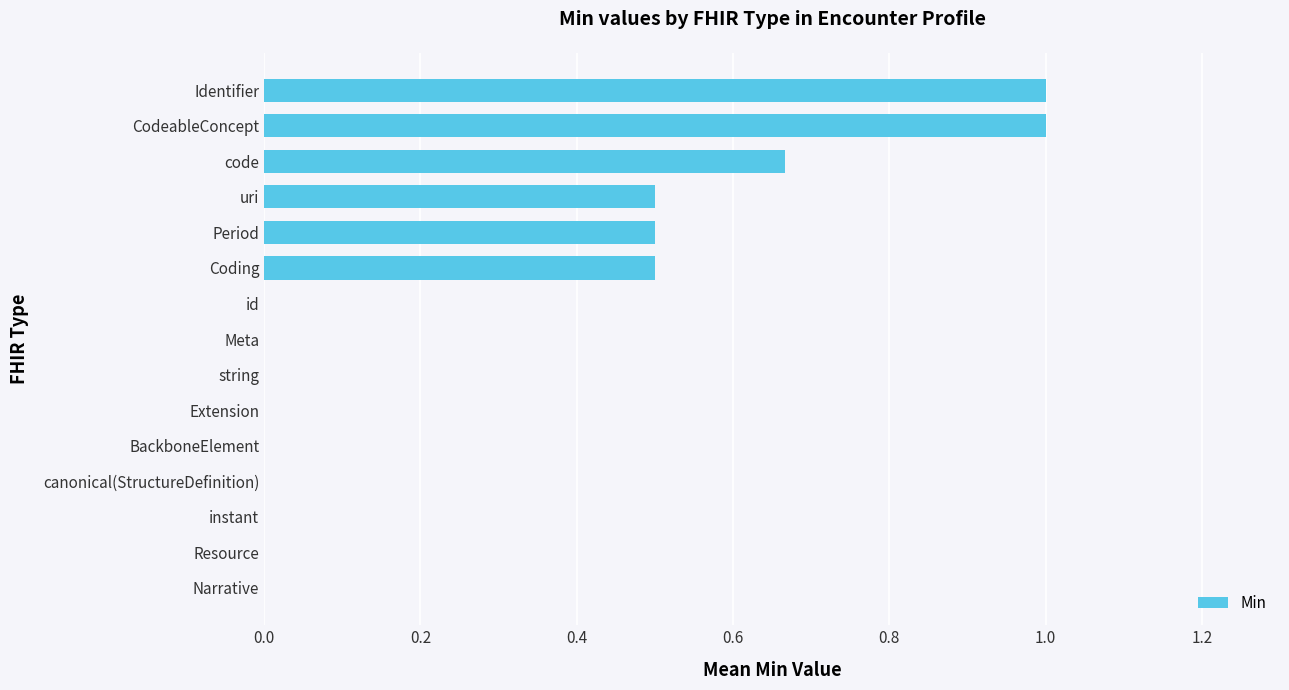

What is the sum of all values?

4.2